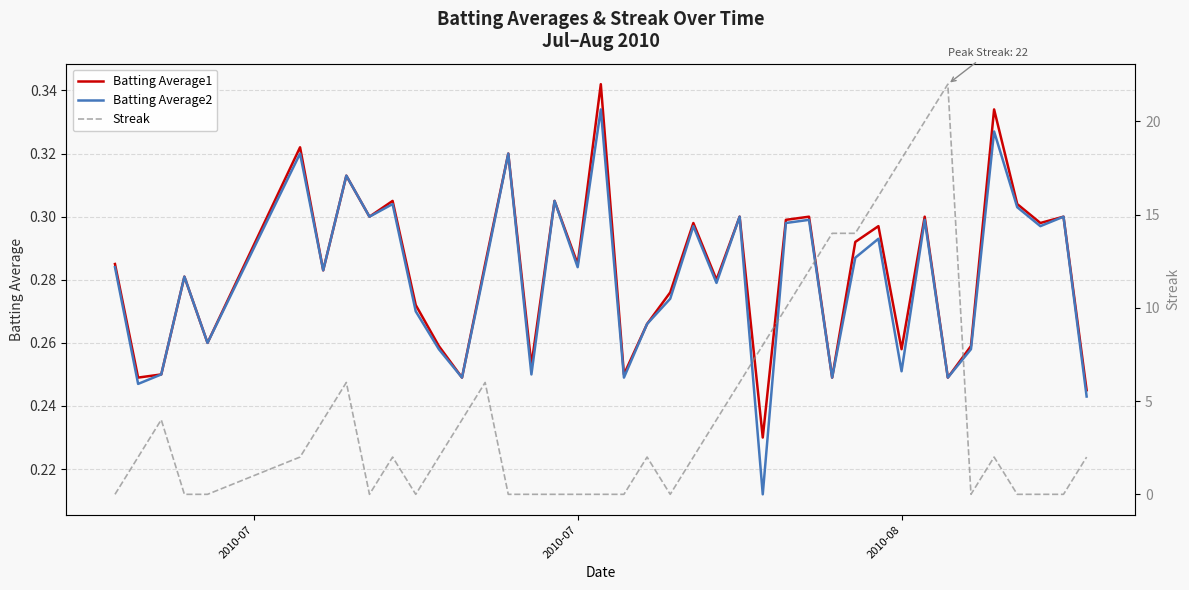

How many values in the Streak series exceed 2?

16